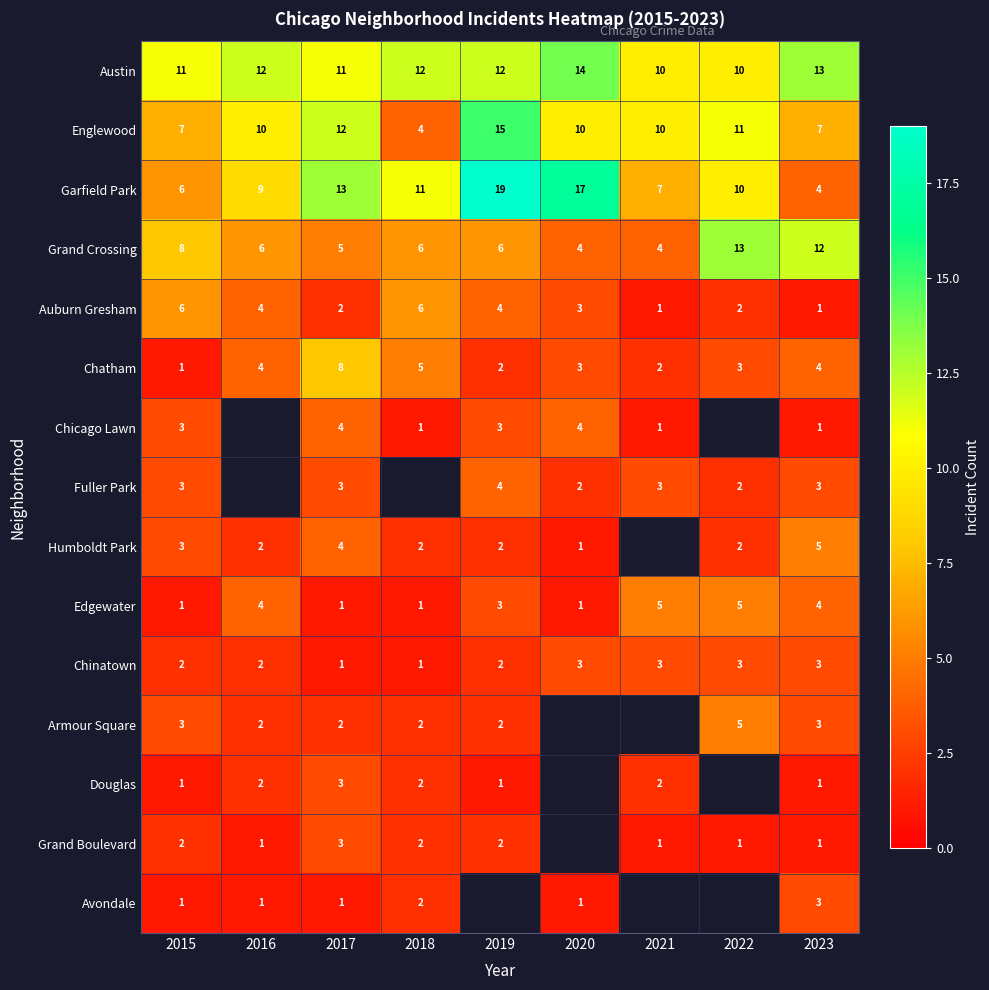

What is the spread (max minus min) of values at 2015?

10